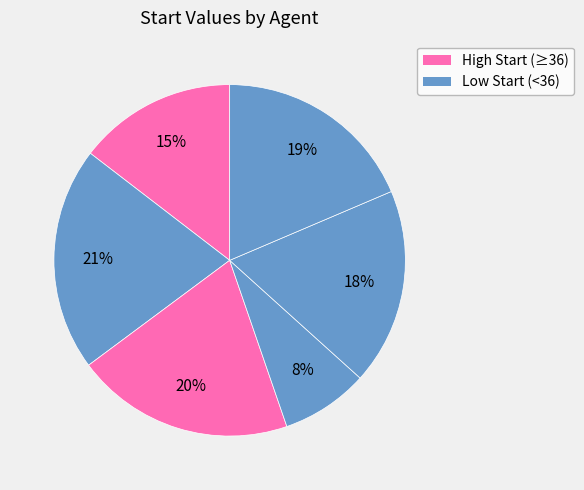

Is there any slice that represents more than half of the pie?

No